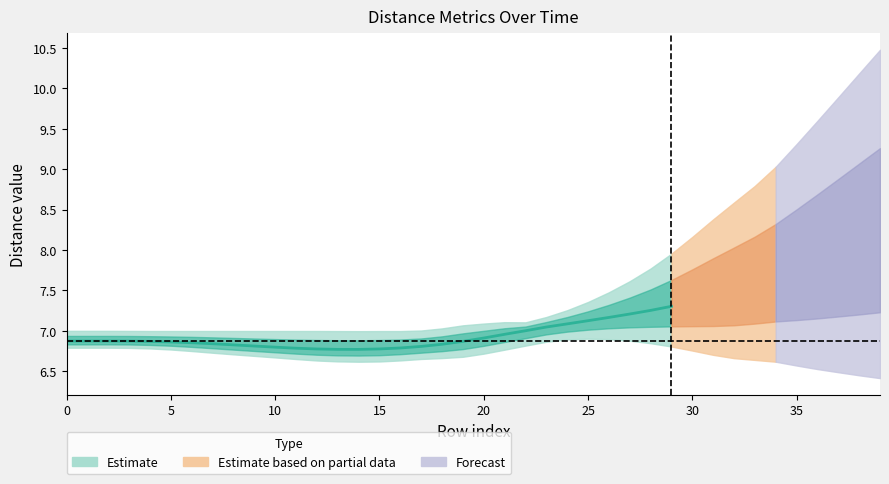

Is this an area chart (filled region under the line)?

No